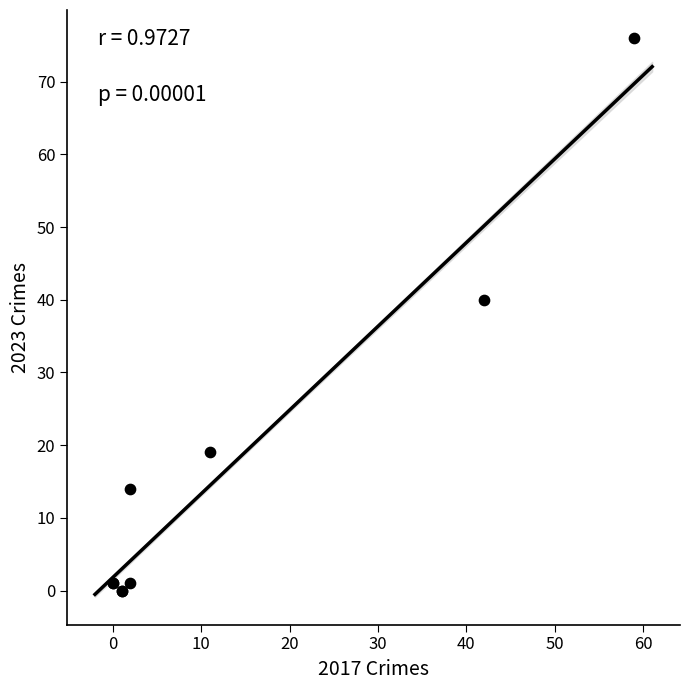

What Y value in the scatter plot is closest to 38?

40